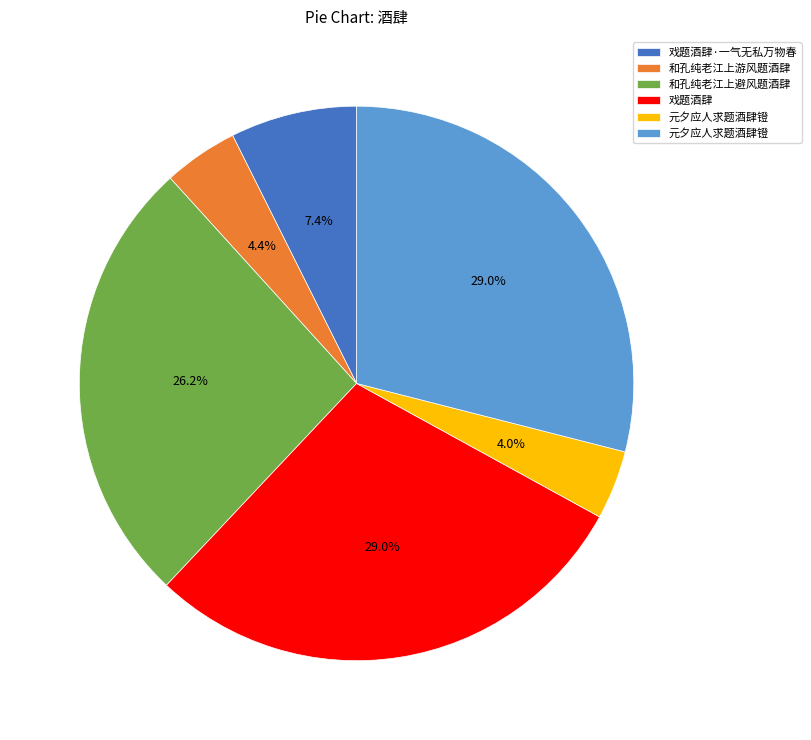

Is there any slice that represents more than half of the pie?

No